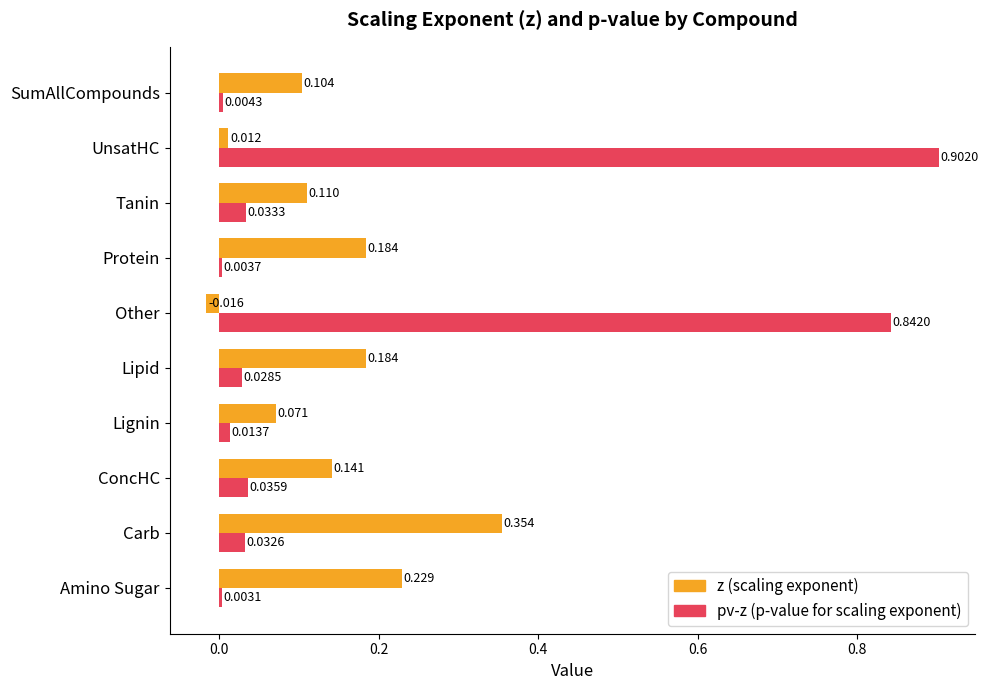

What is the maximum value shown in the chart?

0.9